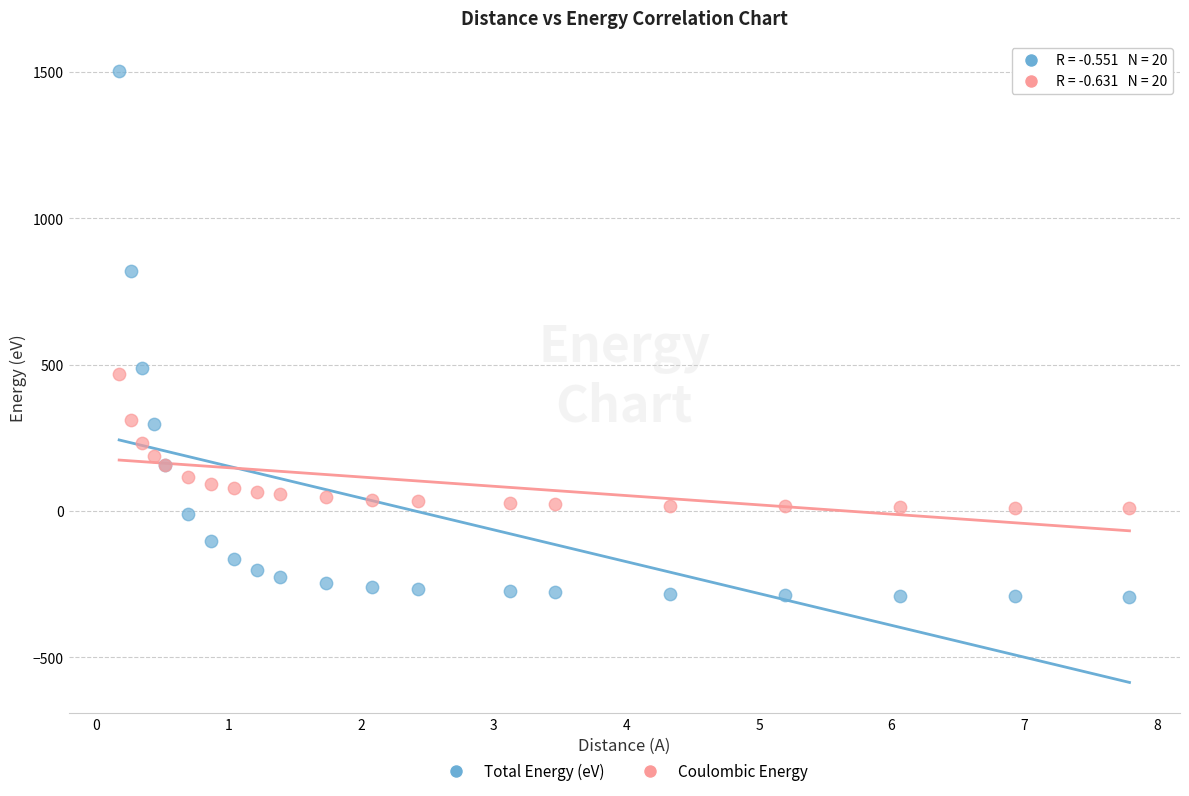

Which series reaches the minimum Y coordinate?

Total Energy (eV)